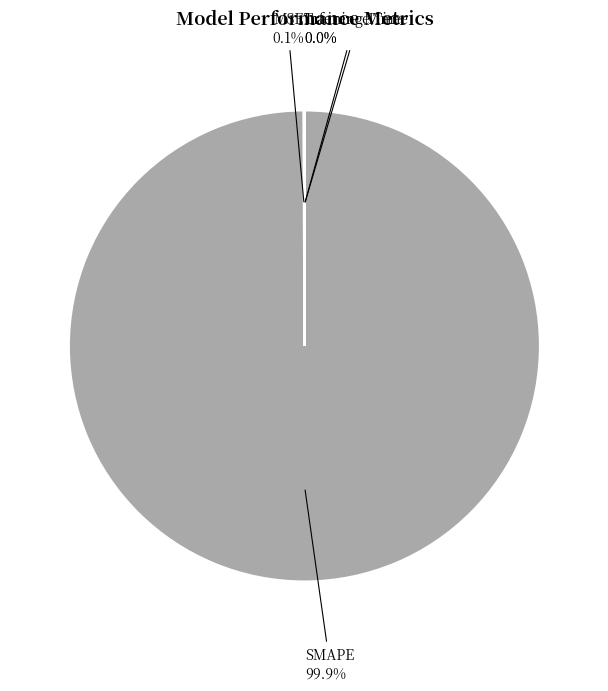

Is there any slice that represents more than half of the pie?

Yes